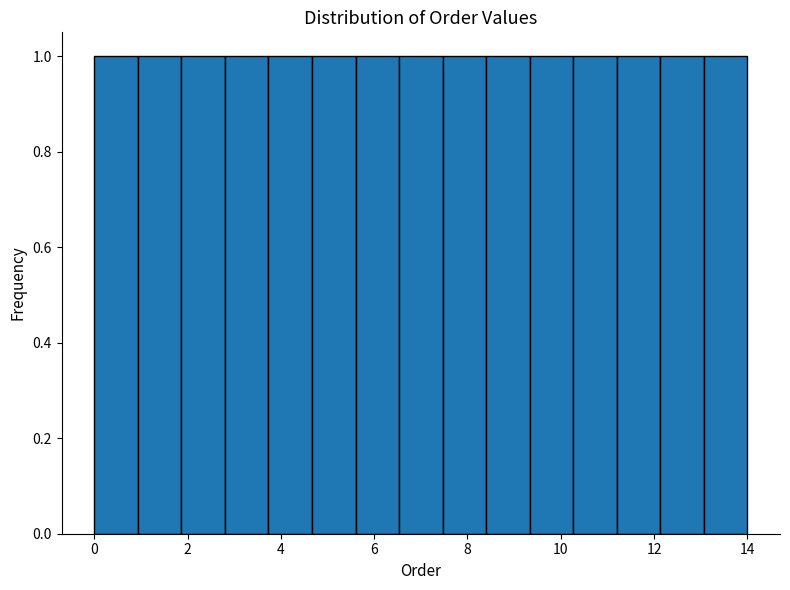

Reading left to right, transcribe this chart: for each bar, give the range it covers on the x-axis and its height. Neither the bar edges nor the heights are printed on the chart, so give them approximately, as read against the axes.

0.0 to 1.0: 1
1.0 to 1.8: 1
1.8 to 2.8: 1
2.8 to 3.8: 1
3.8 to 4.6: 1
4.6 to 5.6: 1
5.6 to 6.6: 1
6.6 to 7.4: 1
7.4 to 8.4: 1
8.4 to 9.4: 1
9.4 to 10.2: 1
10.2 to 11.2: 1
11.2 to 12.2: 1
12.2 to 13.0: 1
13.0 to 14.0: 1